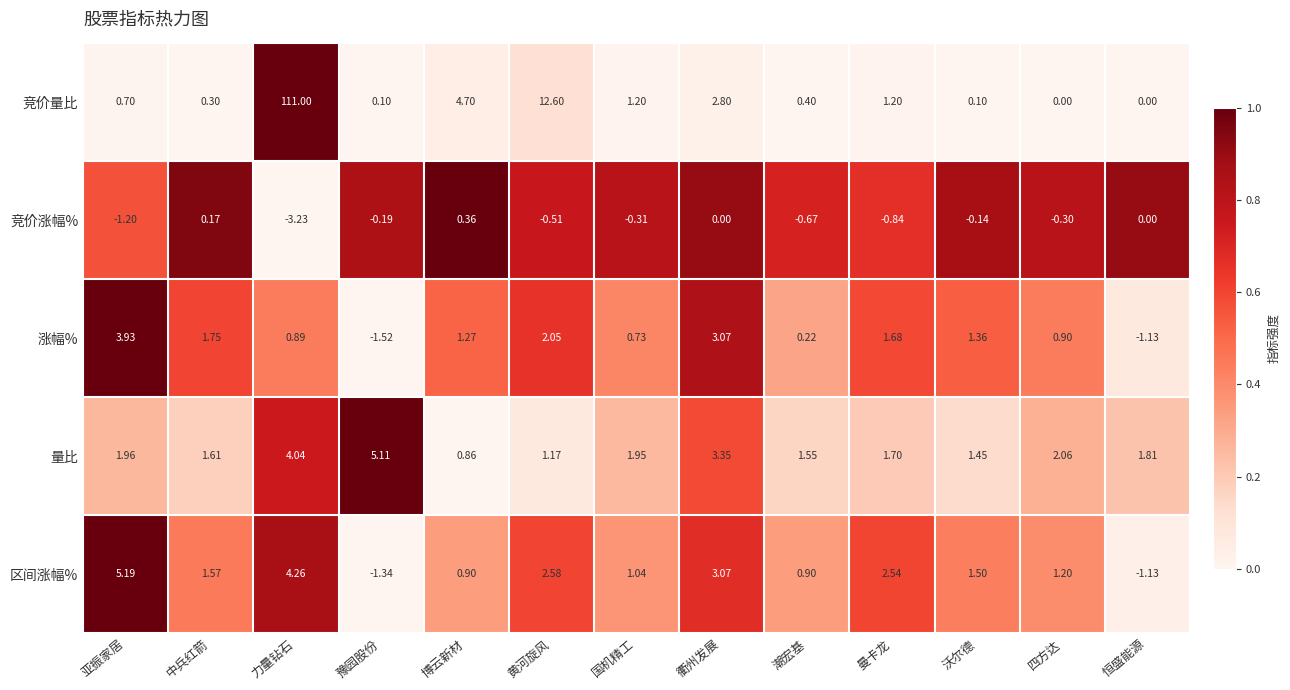

Between 豫园股份 and 曼卡龙, which series saw the biggest shift?

区间涨幅%